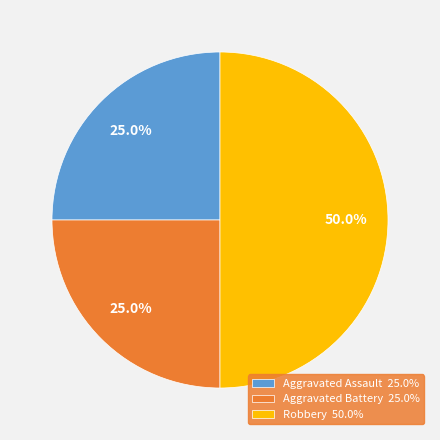

Is Aggravated Assault 25.0% the majority of the pie?

No